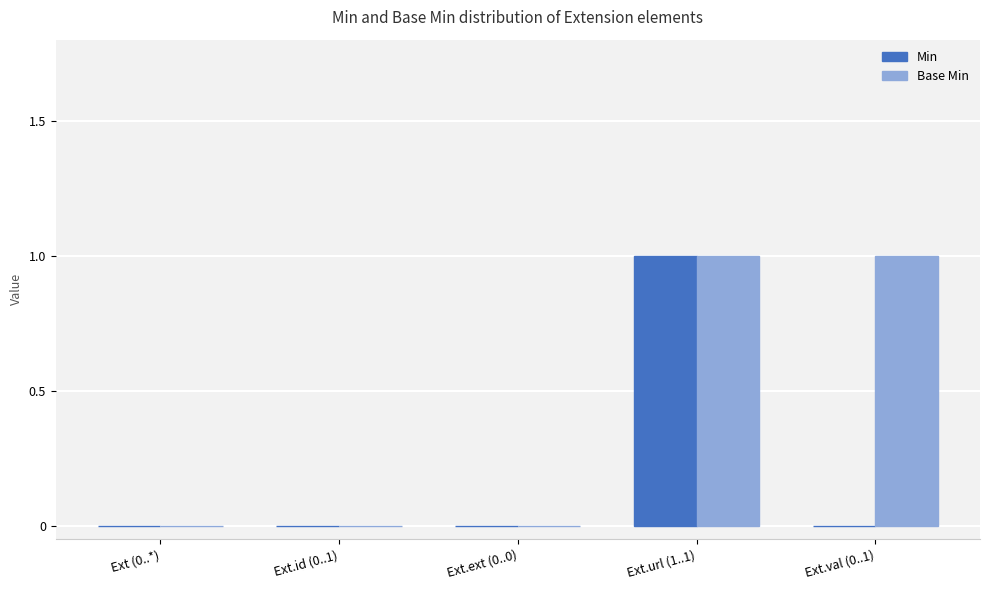

How many Min values are between 0 and 1?

5